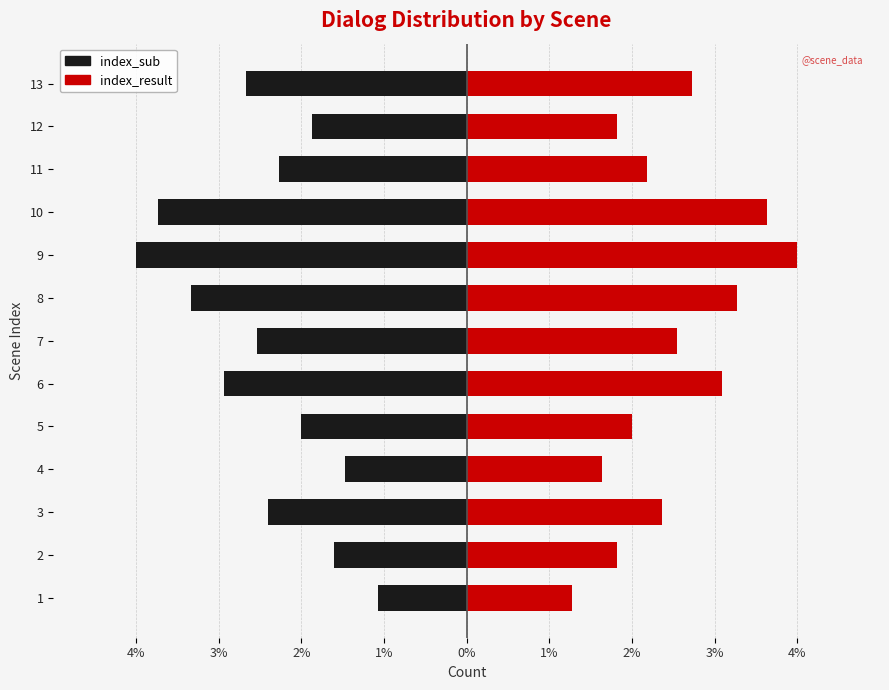

Which series has the largest range (max minus min)?

index_sub